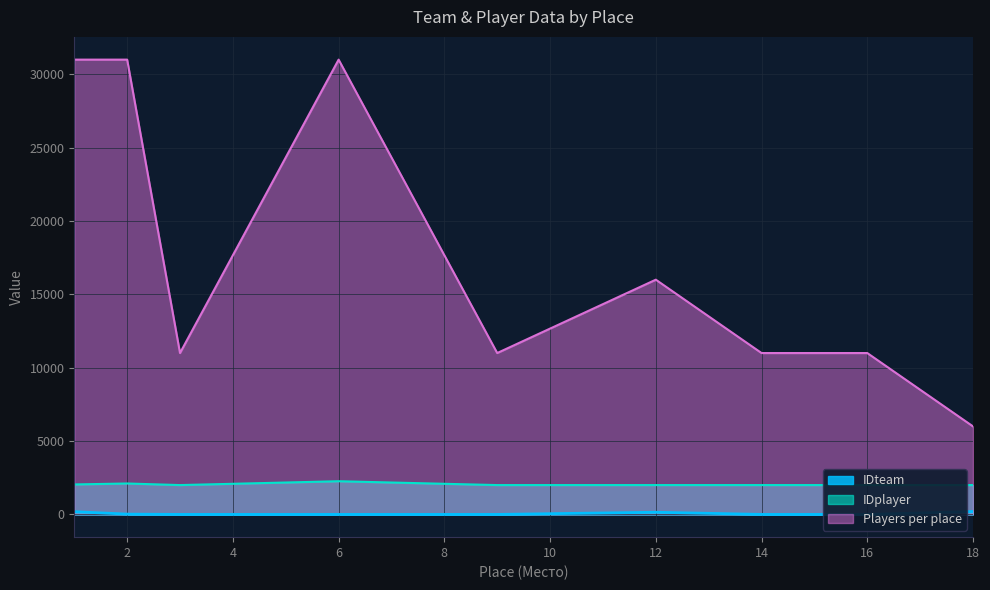

In IDplayer, how many points are lower than both neighbors (excluding endpoints)?

1